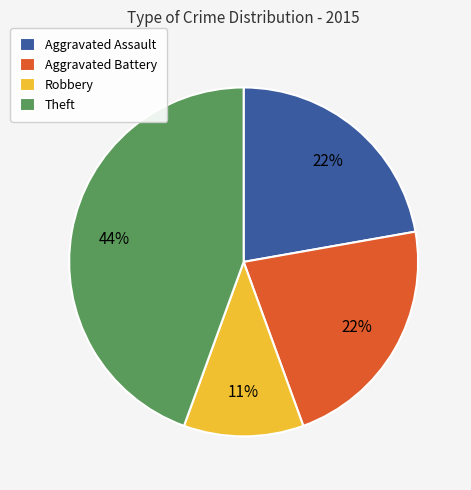

Which category has the biggest portion of the pie?

Theft